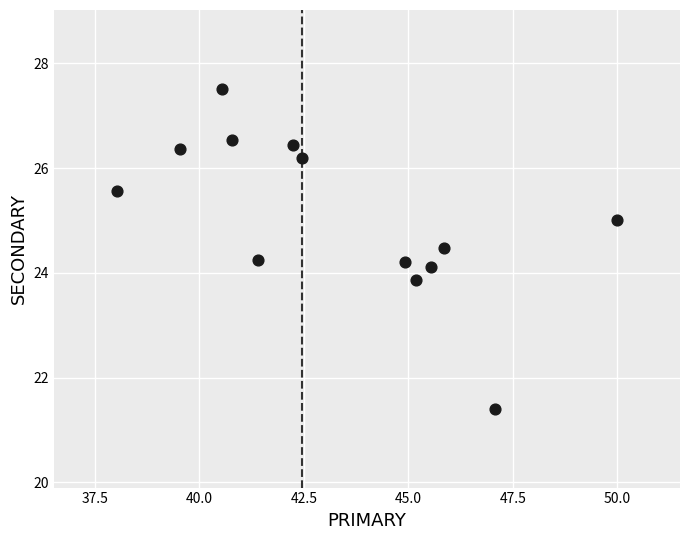

What is the range of Y values (max minus min)?

6.1